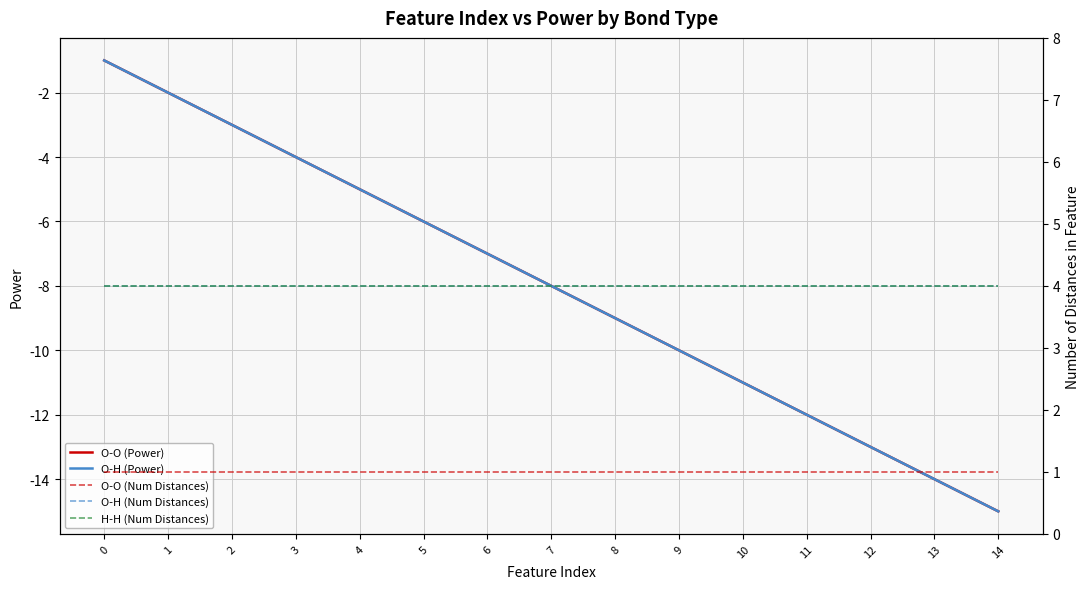

What is the sum of the O-H (Num Distances) values at 2 and 5?

8